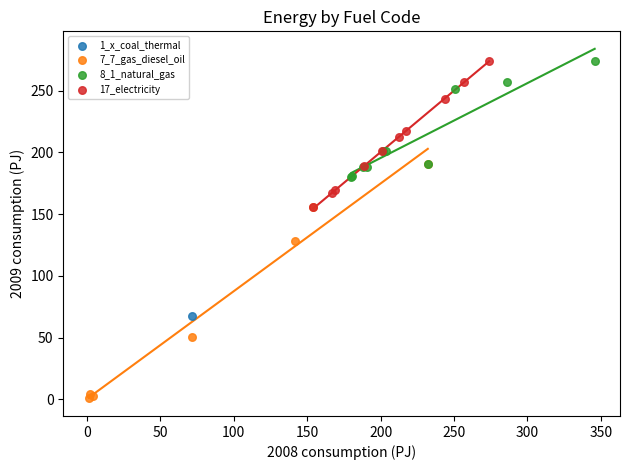

What are all the series names shown in the legend?

1_x_coal_thermal, 7_7_gas_diesel_oil, 8_1_natural_gas, 17_electricity